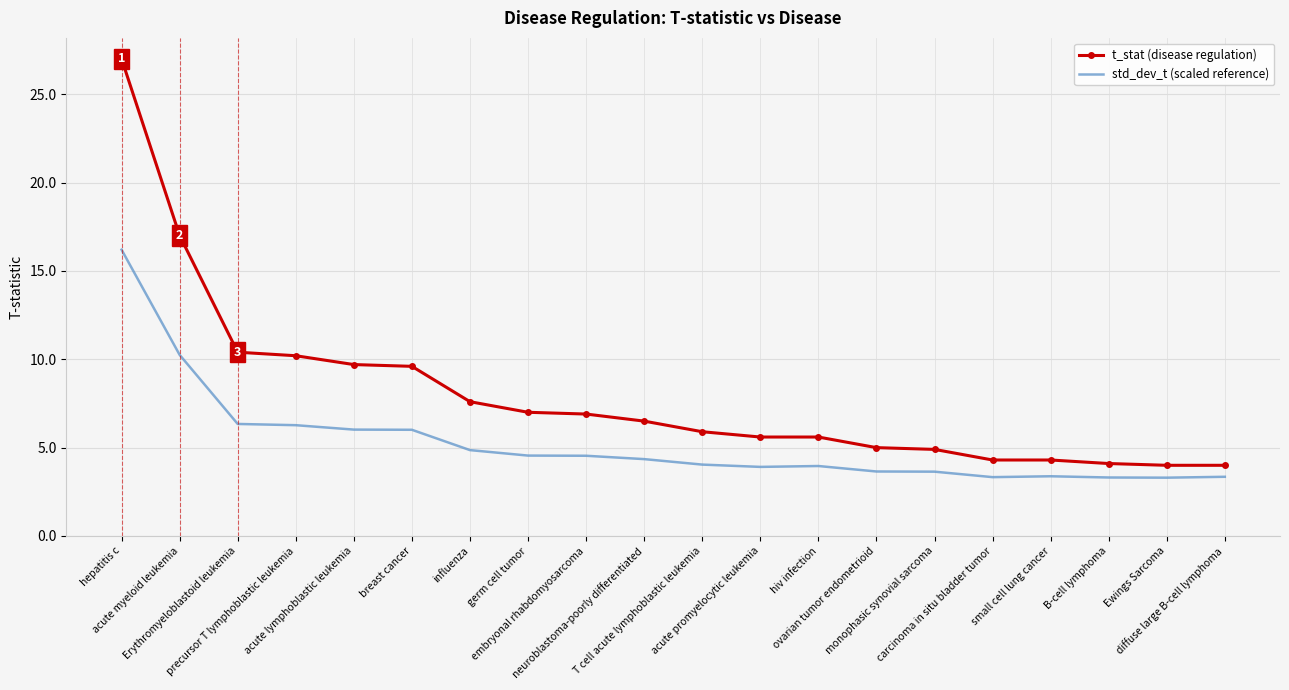

What is the difference between the maximum and minimum values in the t_stat (disease regulation) series?

23.0